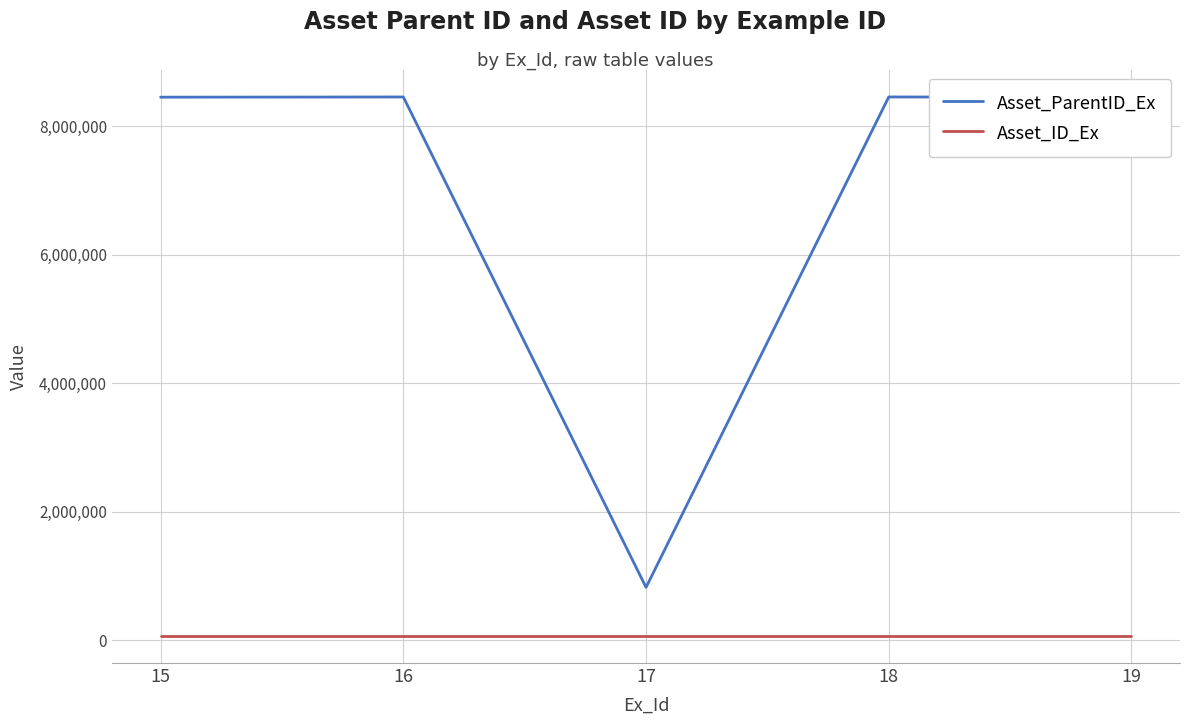

What is the total value across all series at 19?

8510847